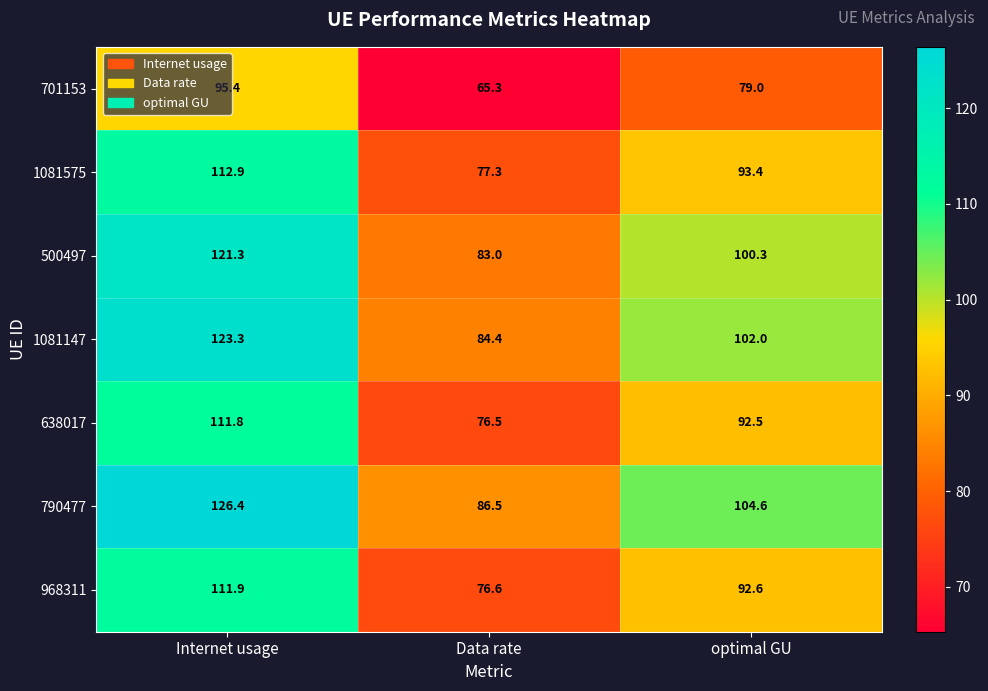

What is the average value of the 968311 series?

93.7